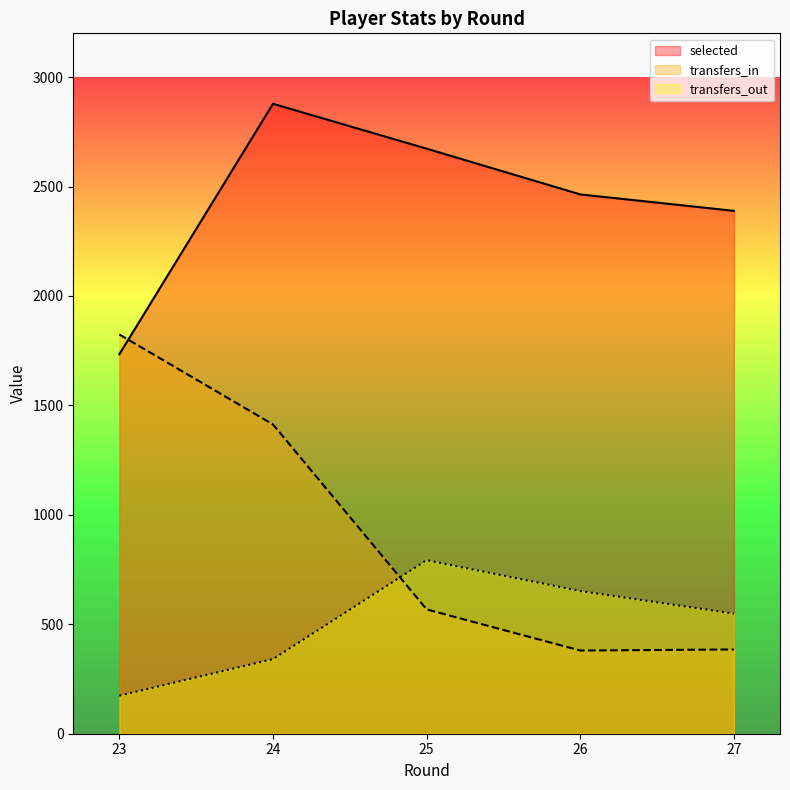

What is the difference between the maximum and second lowest values in the transfers_out series?

452